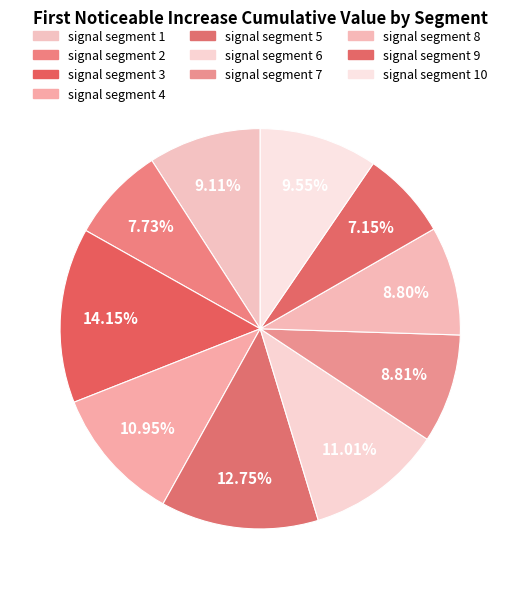

To the nearest percent, what is the average slice percentage?

10%